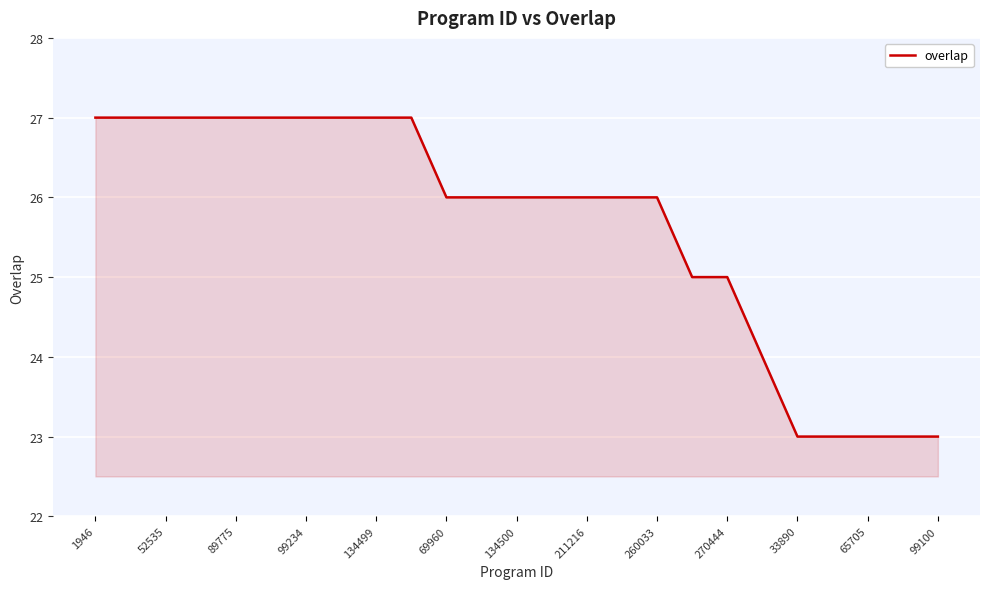

Count the number of categories in the chart.

25